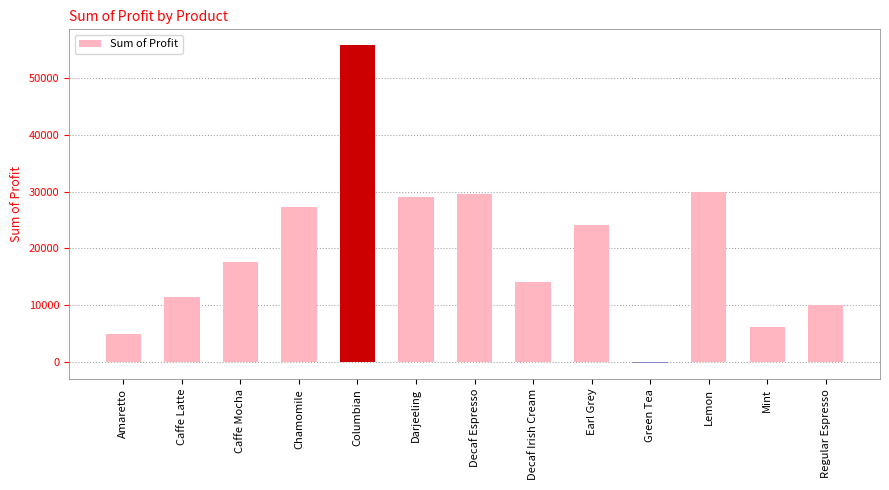

Reading left to right, extract all data points from this chart.

Amaretto=4890	Caffe Latte=11375	Caffe Mocha=17678	Chamomile=27231	Columbian=55804	Darjeeling=29053	Decaf Espresso=29502	Decaf Irish Cream=13989	Earl Grey=24164	Green Tea=-231	Lemon=29869	Mint=6154	Regular Espresso=10065